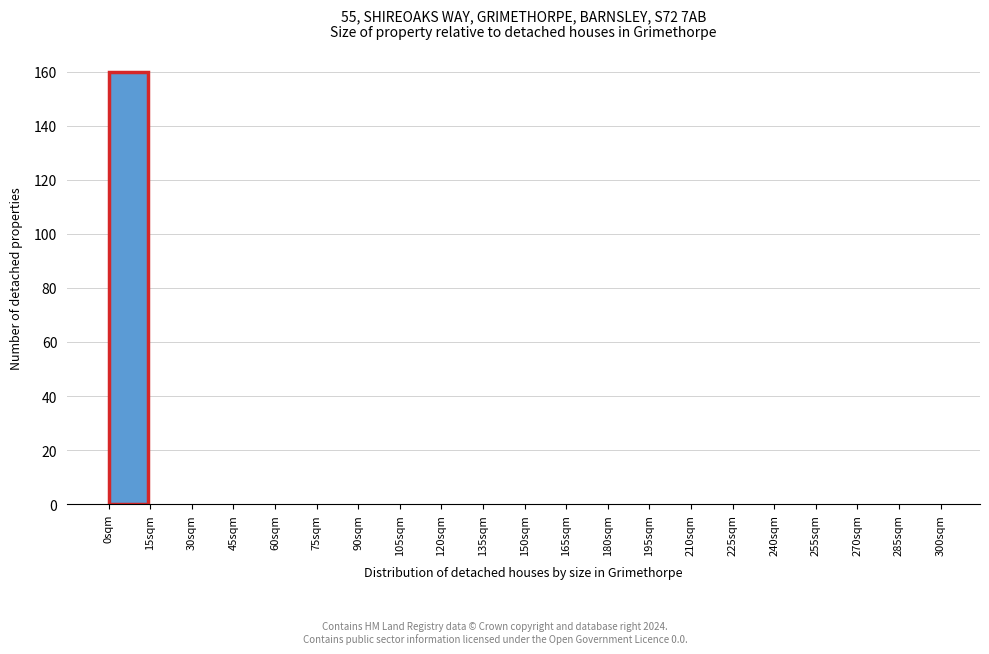

How tall is the bar that spans 0 to 15 on the x-axis? Neither the bar edges nor the heights are printed on the chart, so give them approximately, as read against the axes.

160